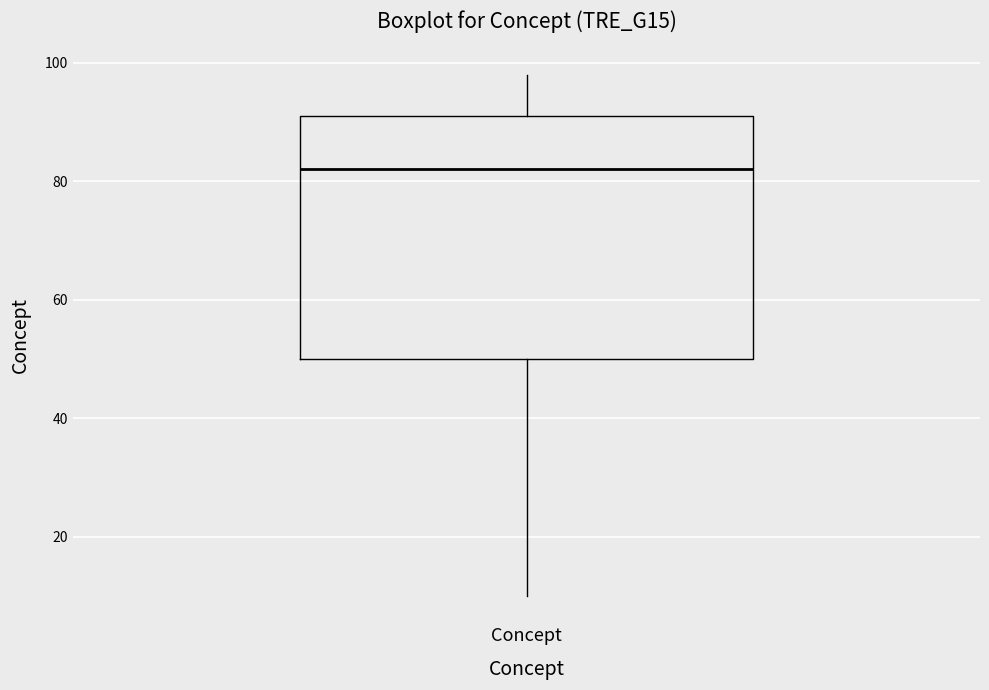

Where does the upper whisker of the box for Concept end on the y-axis? The values are not printed on the chart, so give them approximately, as read against the axis.

98